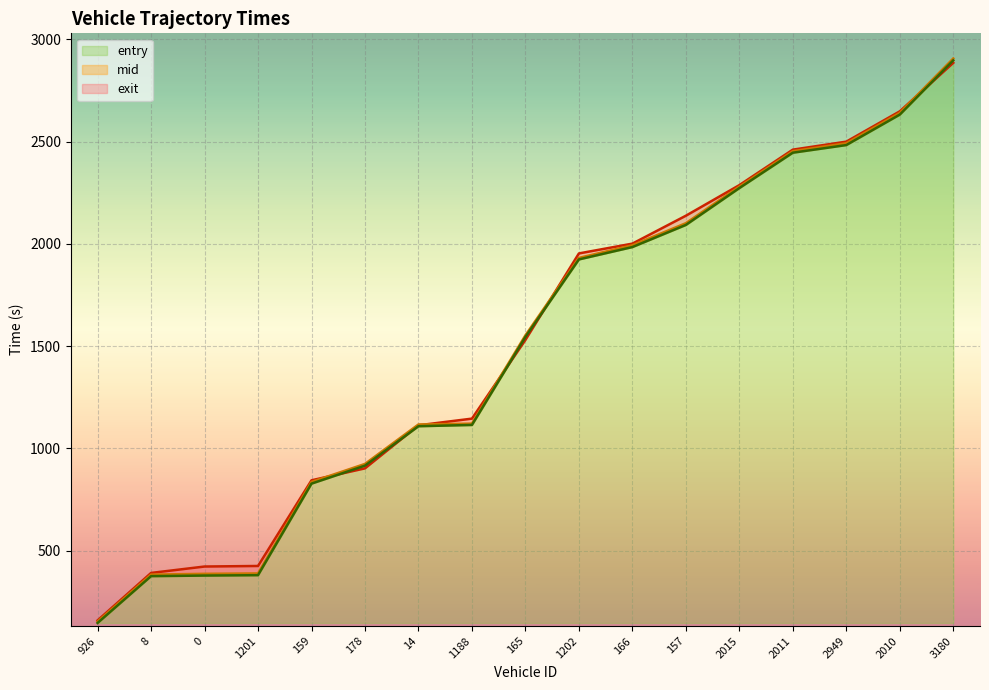

List the series in order of their overall mean, lowest first.

entry, mid, exit